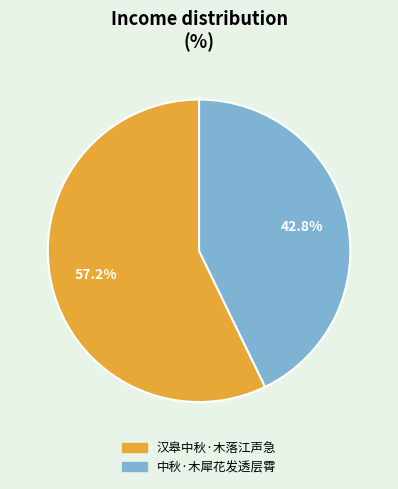

Which category accounts for the majority?

汉皋中秋·木落江声急